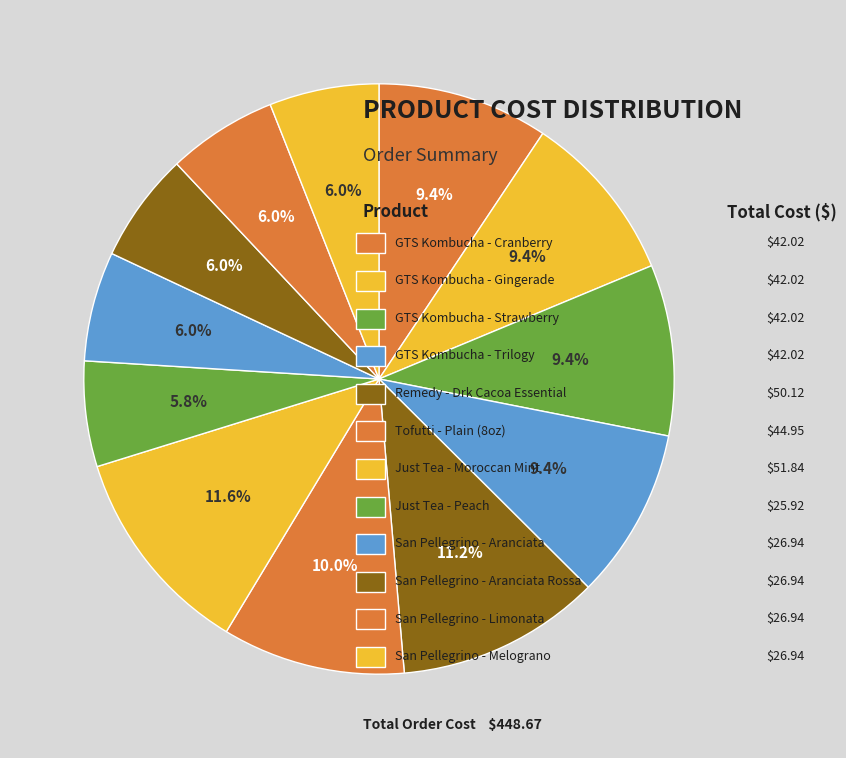

Rank the categories by value from highest to lowest.

Just Tea - Moroccan Mint, Remedy - Drk Cacoa Essential, Tofutti - Plain (8oz), GTS Kombucha - Cranberry, GTS Kombucha - Gingerade, GTS Kombucha - Strawberry, GTS Kombucha - Trilogy, San Pellegrino - Aranciata, San Pellegrino - Aranciata Rossa, San Pellegrino - Limonata, San Pellegrino - Melograno, Just Tea - Peach